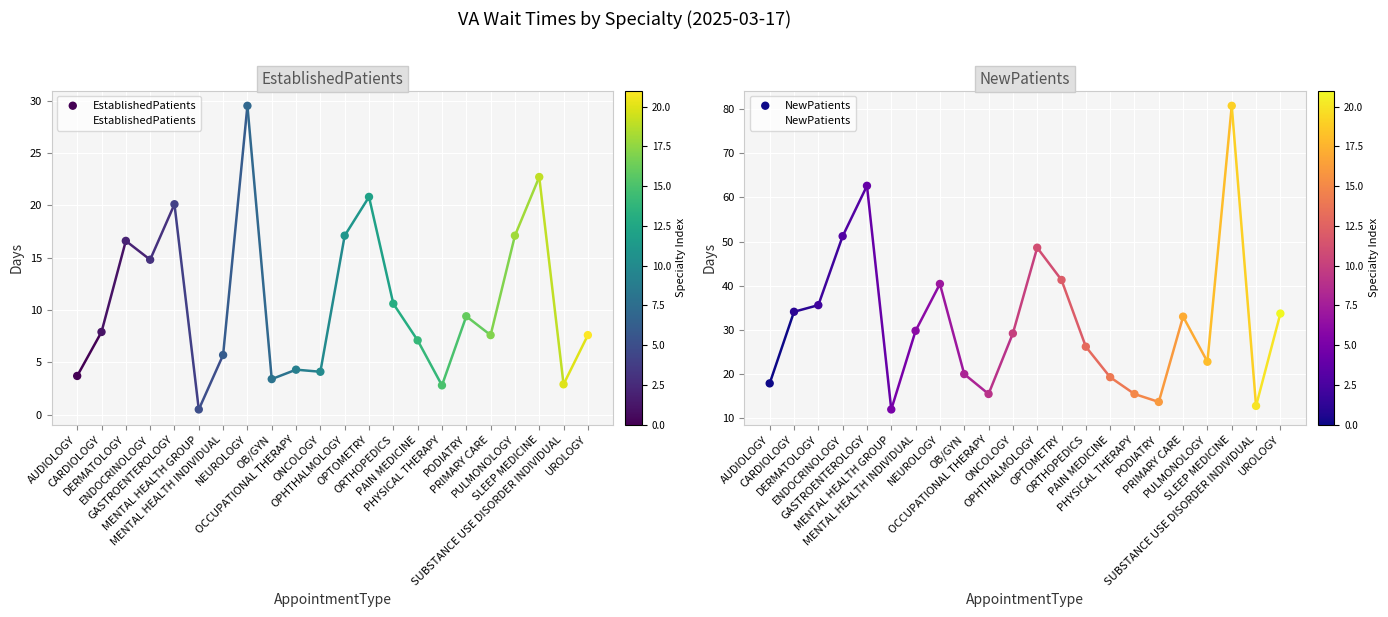

Which series reaches the minimum Y coordinate?

EstablishedPatients